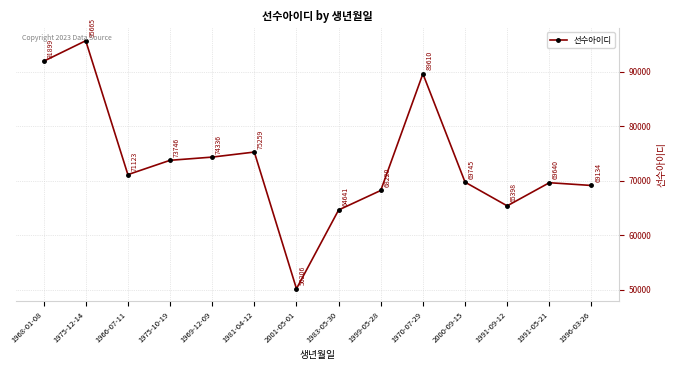

Reading right to left, what are all the values shown in this chart?

69134	69640	65398	69745	89610	68220	64641	50206	75259	74336	73746	71123	95665	91899